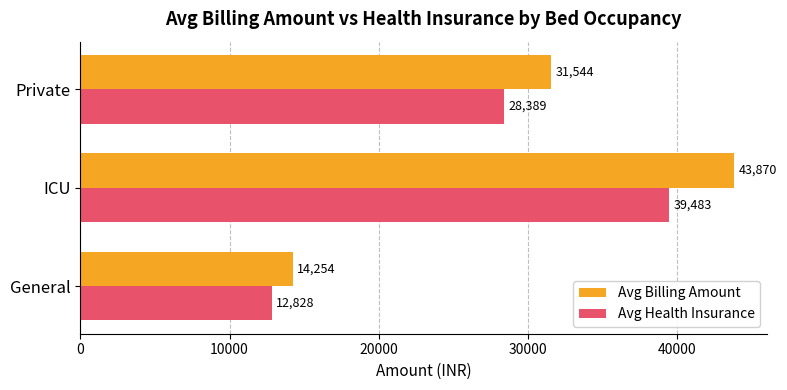

The value of Avg Health Insurance at General is 7716.4. True or false?

False